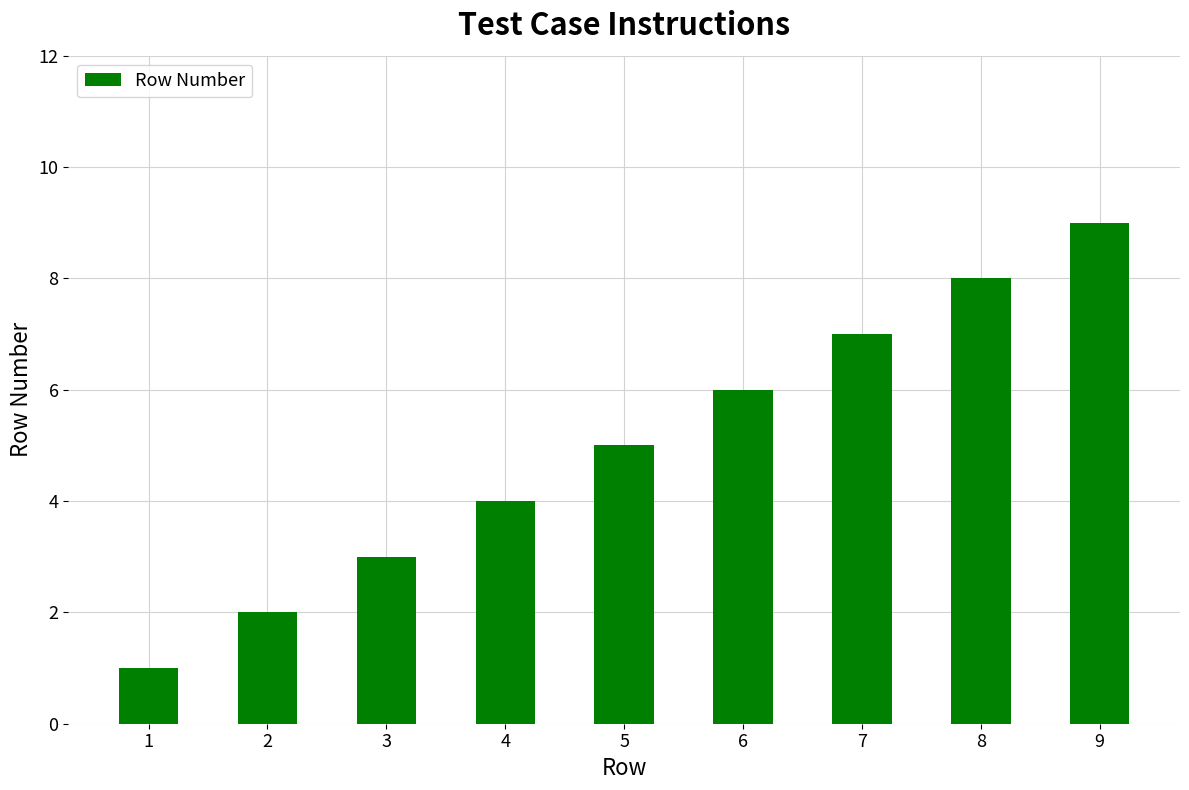

What is the sum of the values at 2 and 8?

10